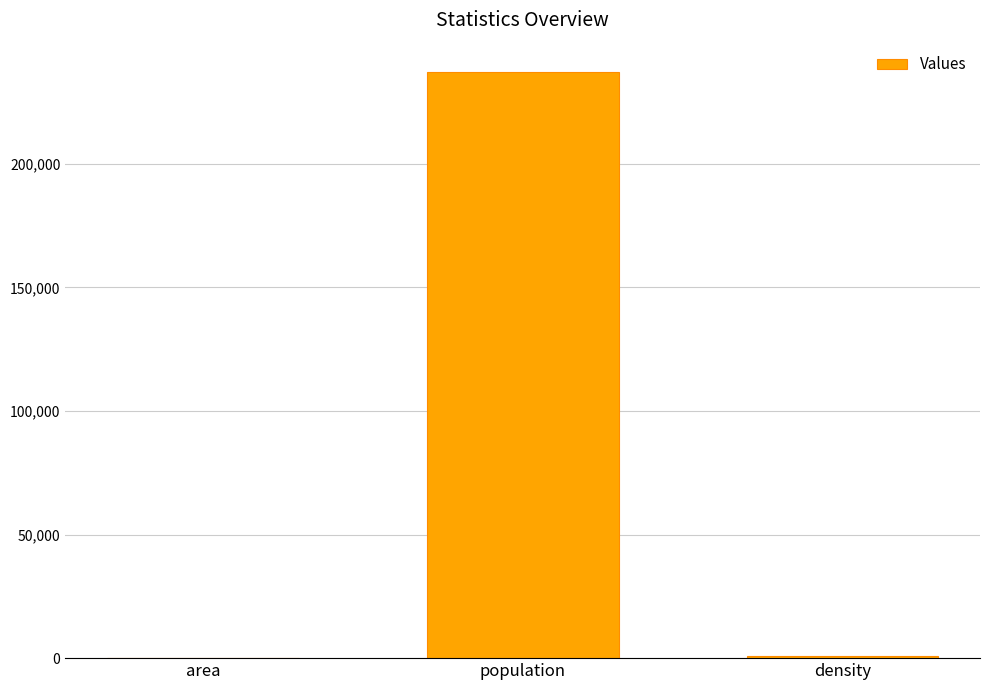

Which has a higher value, population or area?

population